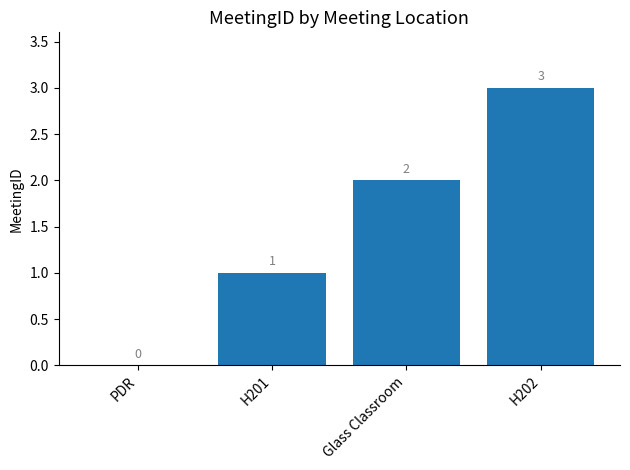

Where is the data nearest to the value 1?

H201